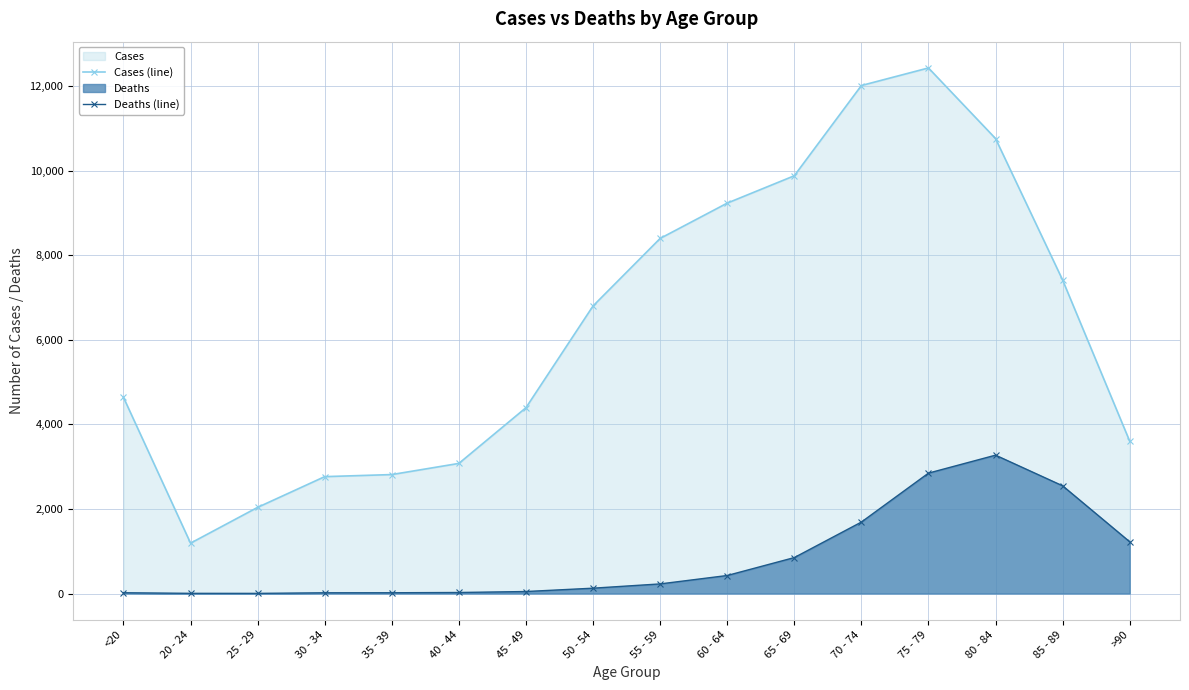

Is it true that Deaths (line) equals 4935 at 80 - 84?

False